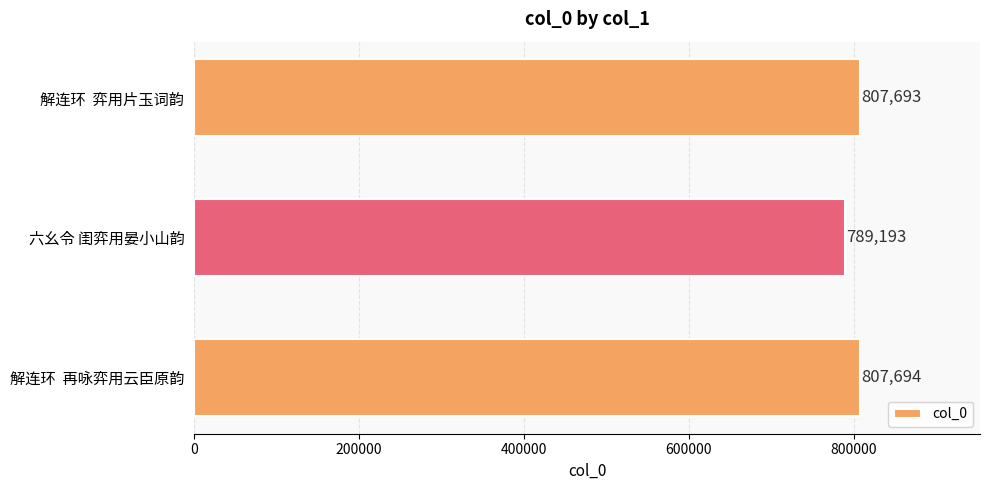

Are the bars horizontal?

Yes